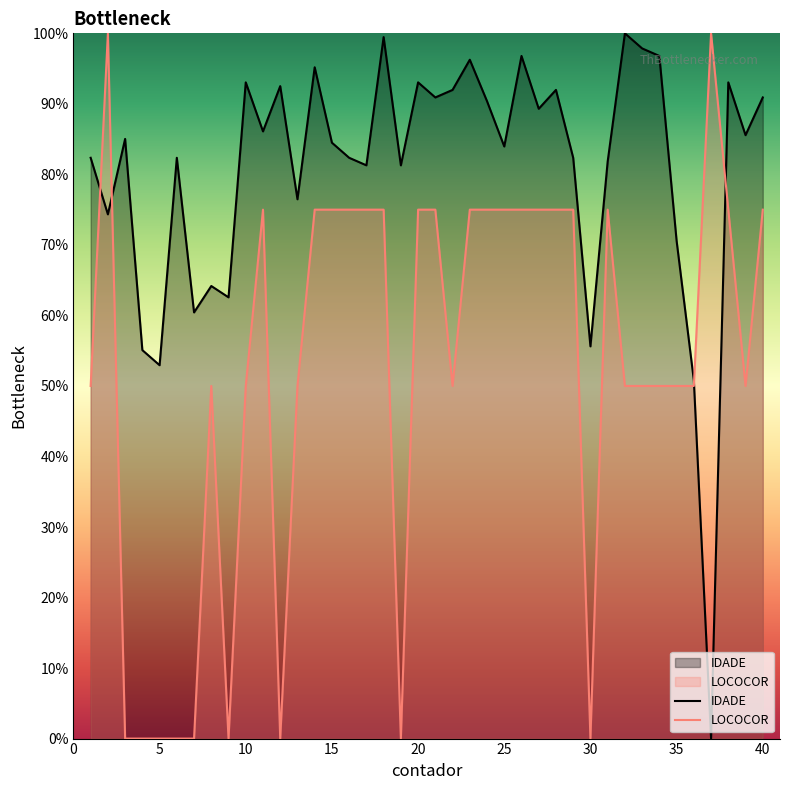

At how many categories does at least one series exceed 36?

40